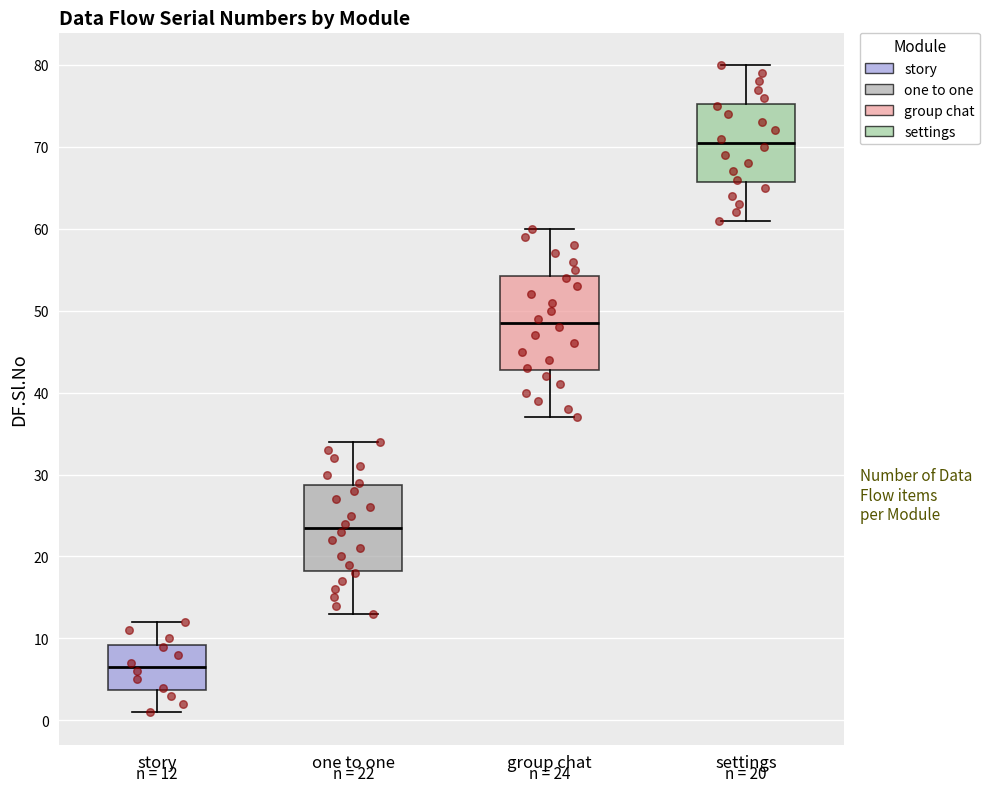

Which box's median line is the highest?

settings